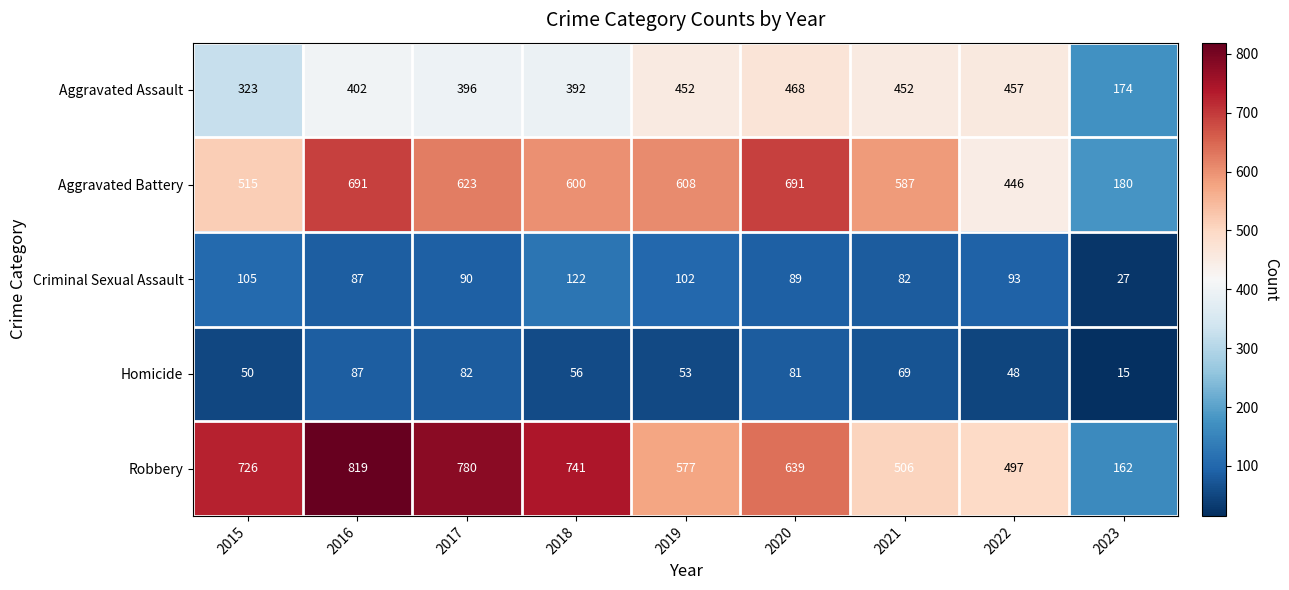

Which series has the widest spread of values?

Robbery